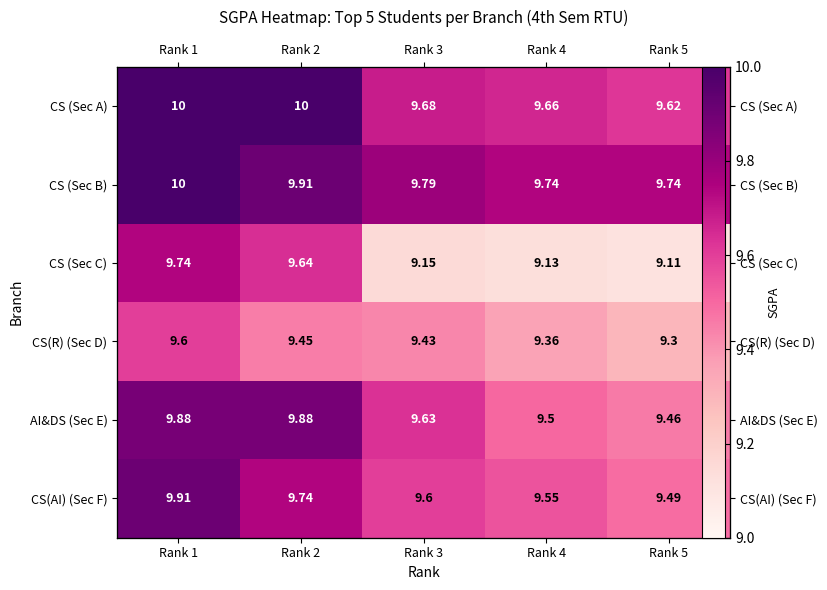

Between Rank 1 and Rank 3, which is larger?

Rank 1